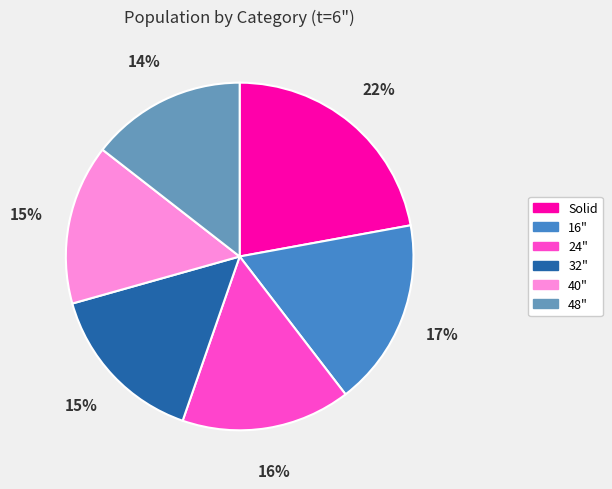

What is the ratio of the value at Solid to the value at 40"?

1.5